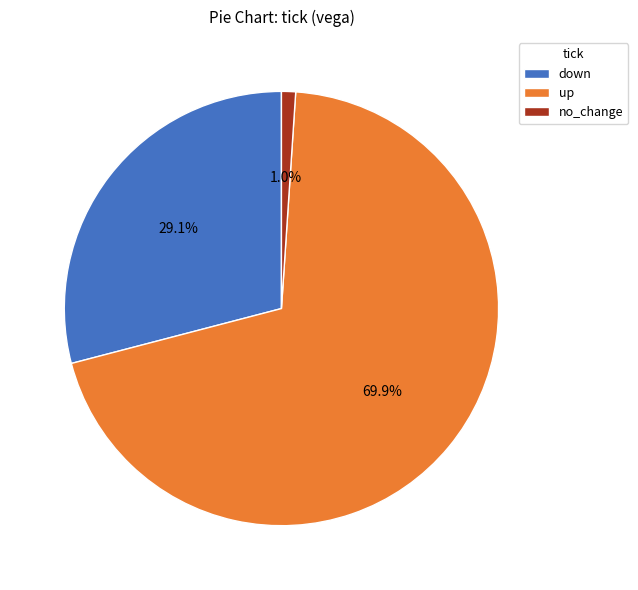

Rank the categories by value from highest to lowest.

up, down, no_change